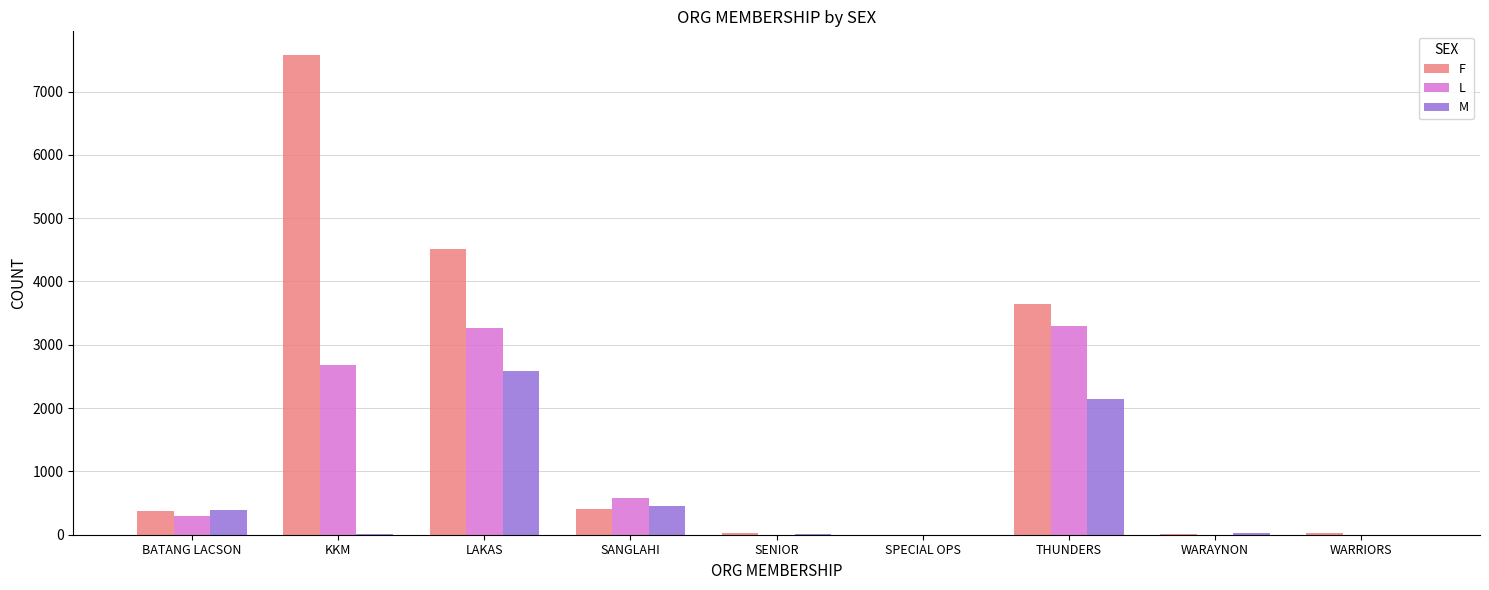

How many categories are shown in the chart?

9